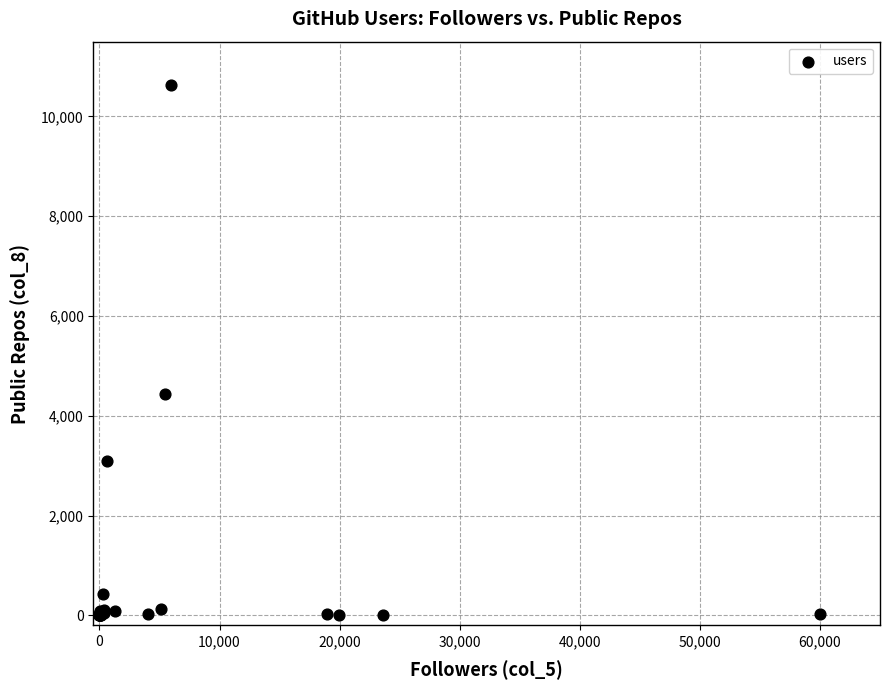

What Y value in the scatter plot is closest to 5311?

4444